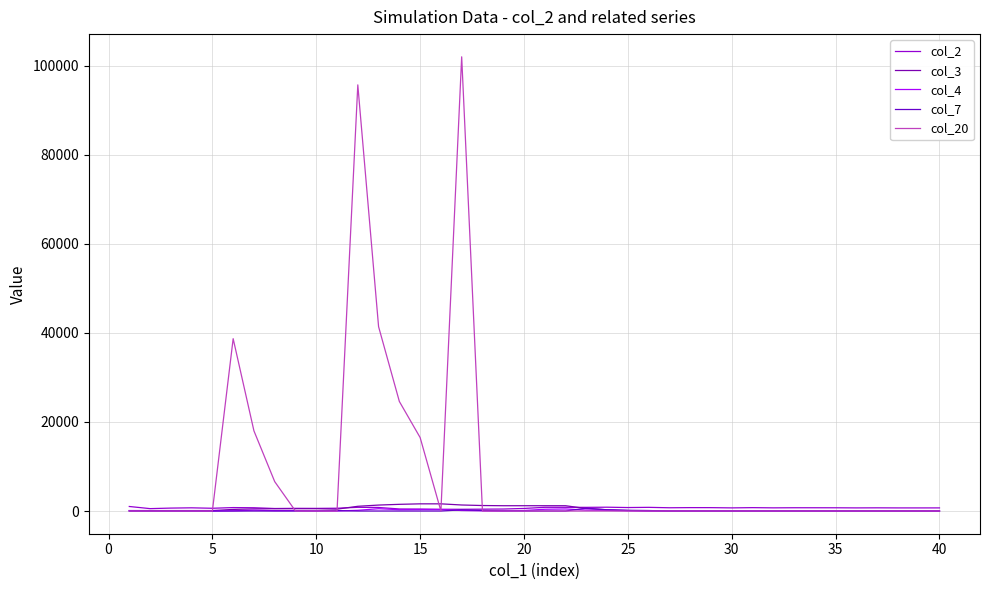

Is this an area chart (filled region under the line)?

No